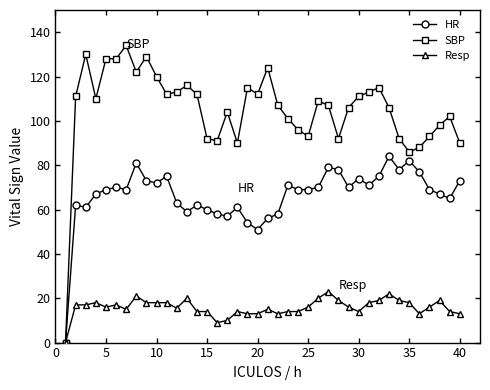

Which series has the widest spread of values?

SBP